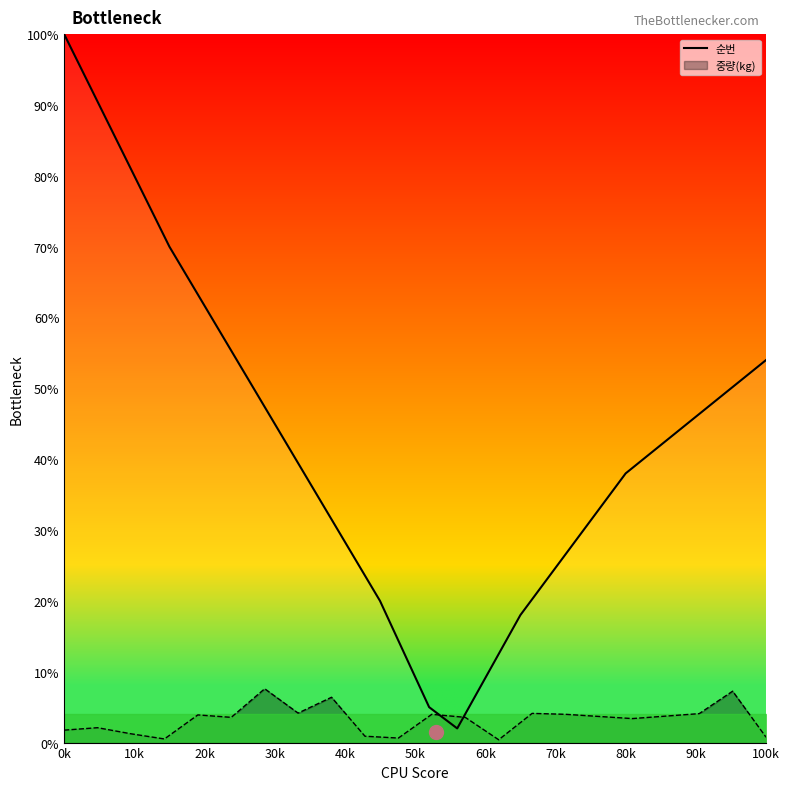

At which label is 순번 closest to 51?

100k